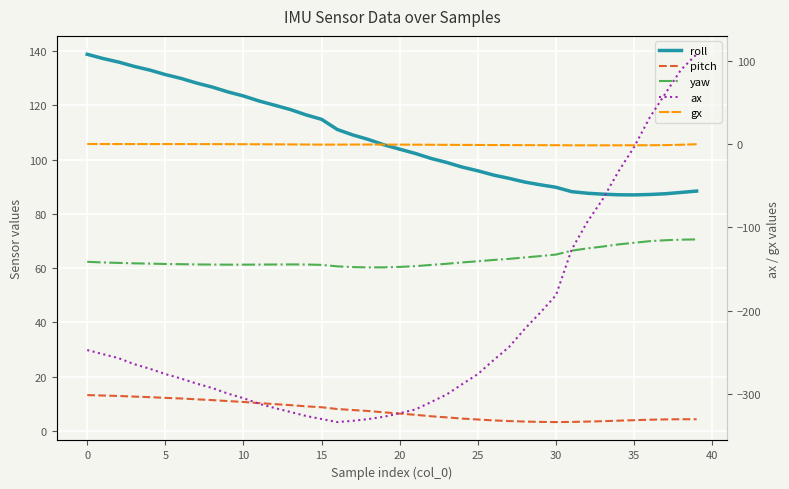

What is the label of the 30th point from the left?

29